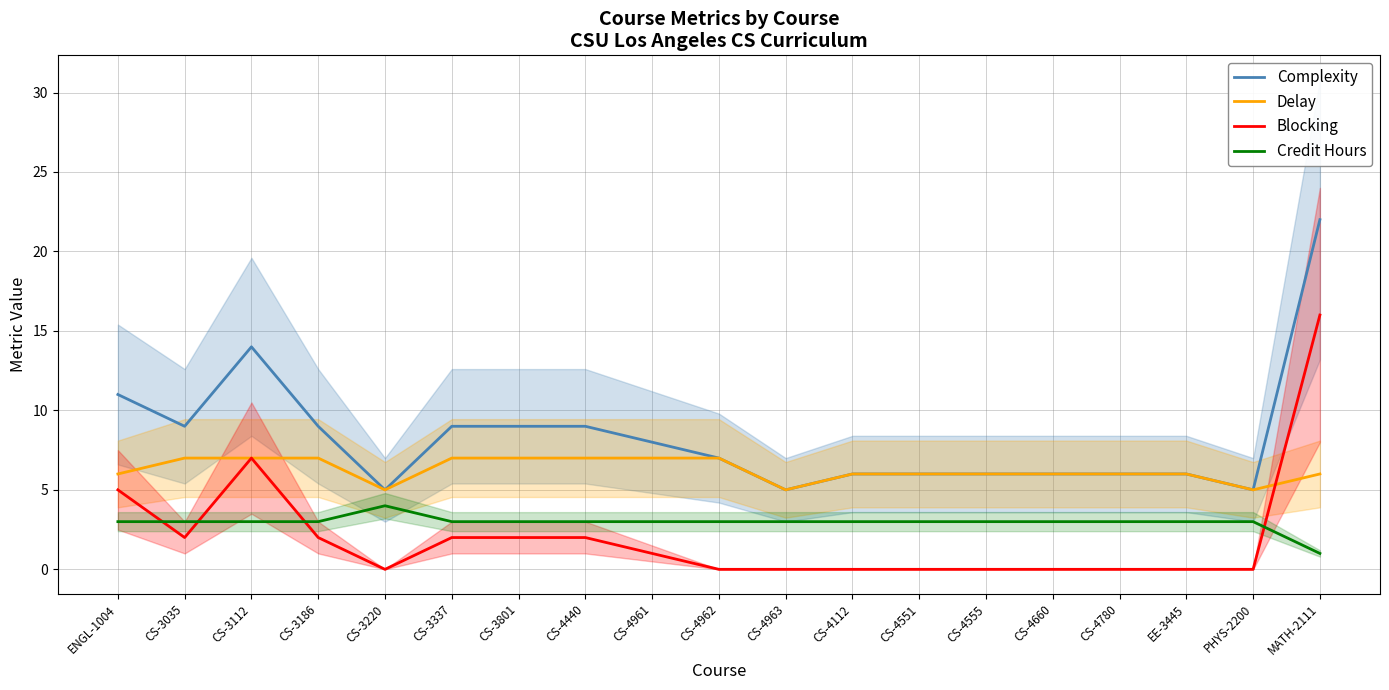

What is the total value across all series at CS-3337?

21